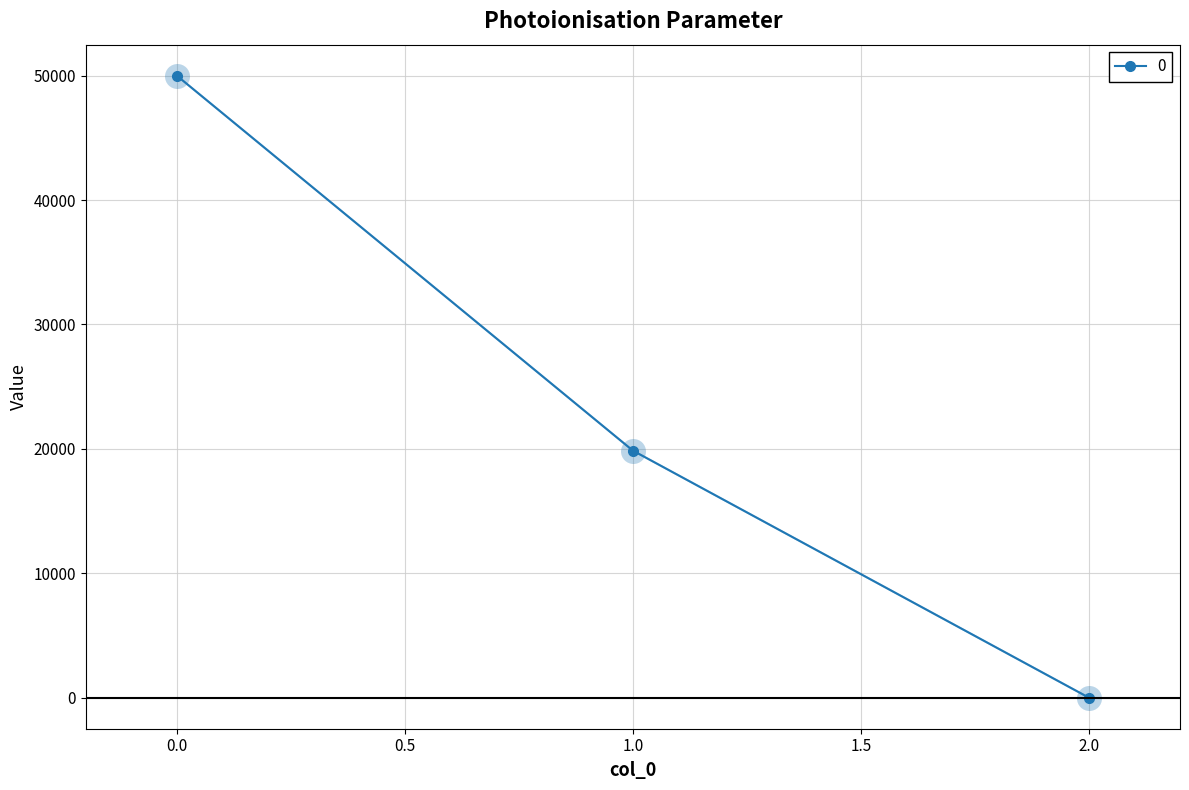

What is the ratio of the value at 0.0 to the value at 1.0?

2.5